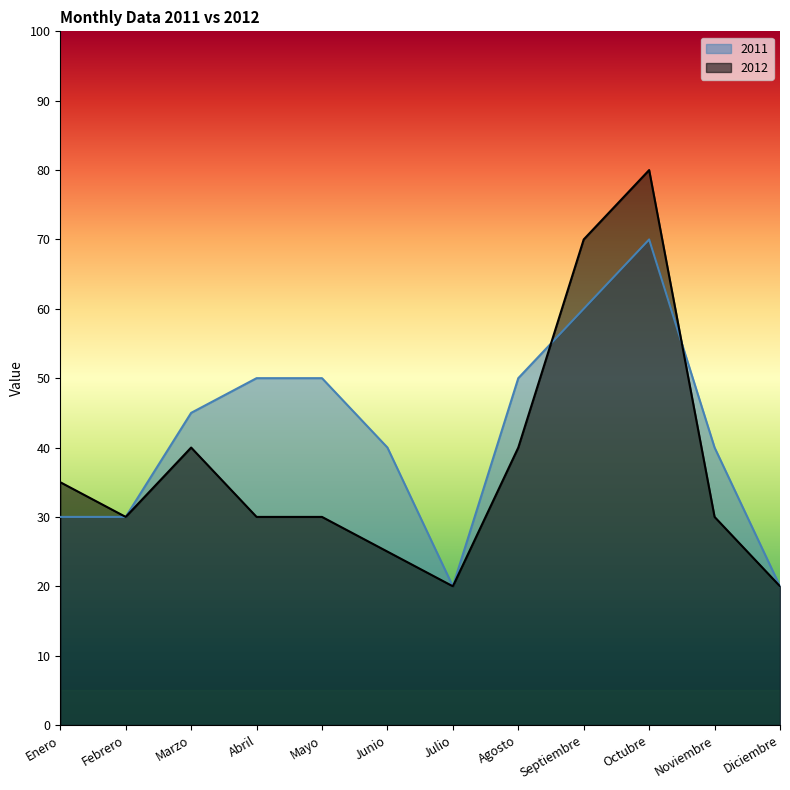

Reading left to right, list all the values displayed in this chart.

2011: Enero=30	Febrero=30	Marzo=45	Abril=50	Mayo=50	Junio=40	Julio=20	Agosto=50	Septiembre=60	Octubre=70	Noviembre=40	Diciembre=20
2012: Enero=35	Febrero=30	Marzo=40	Abril=30	Mayo=30	Junio=25	Julio=20	Agosto=40	Septiembre=70	Octubre=80	Noviembre=30	Diciembre=20